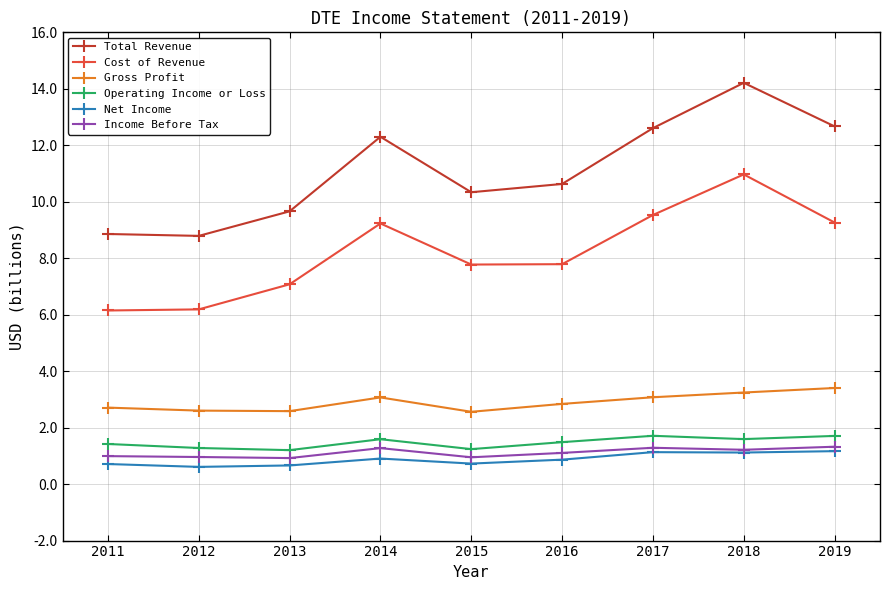

What is the value of the Net Income point at the 8th from the left?

1.1